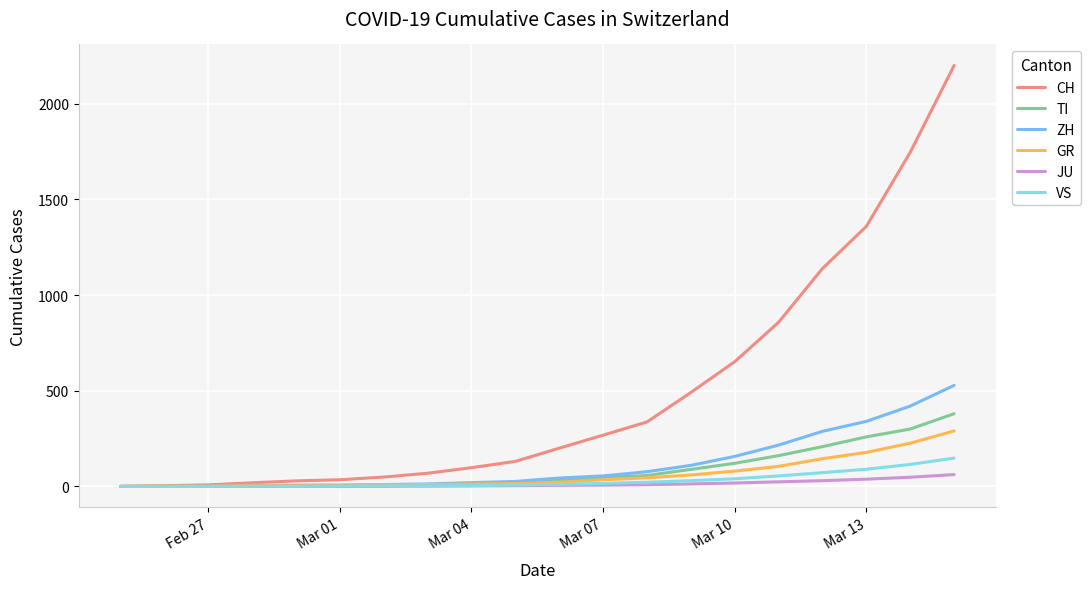

Which series has the largest total across all categories?

CH